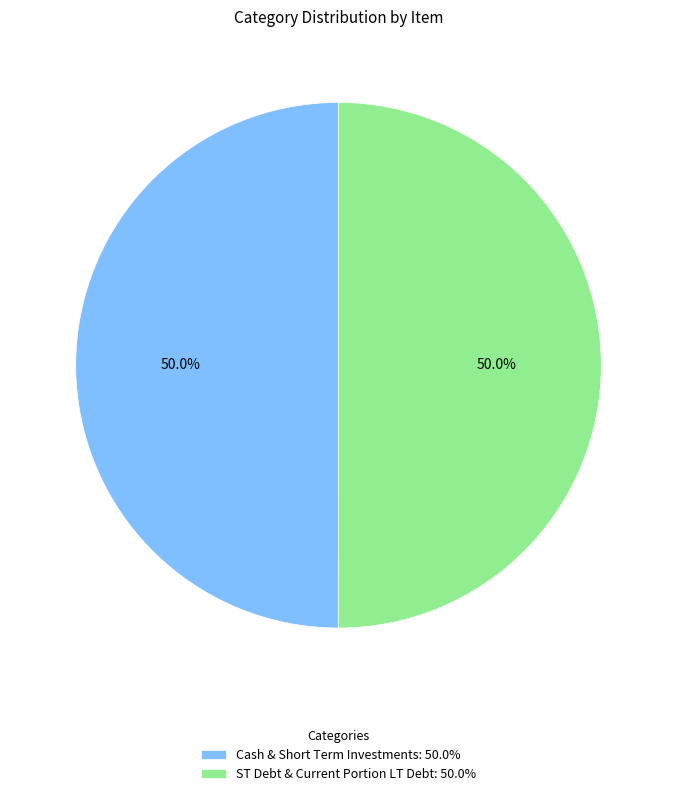

What percentage is NOT represented by Cash & Short Term Investments: 50.0%?

50.0%